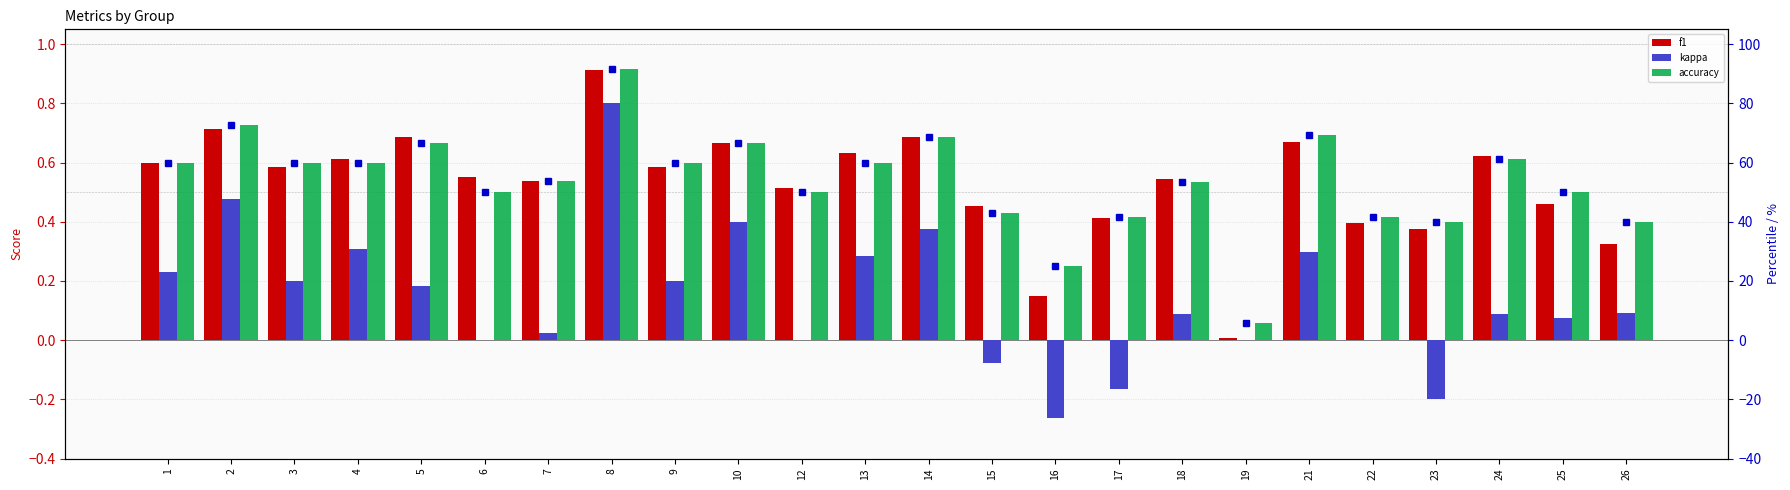

Between 19 and 21, which series saw the biggest shift?

accuracy %